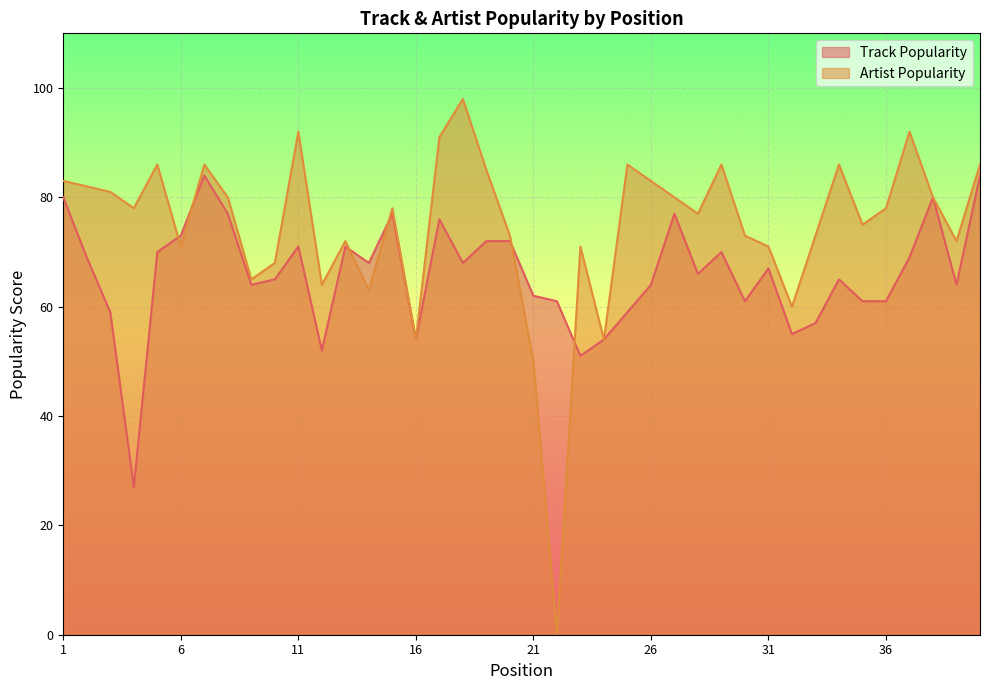

Is the value of Track Popularity at 31 greater than the value of Artist Popularity at 36?

No